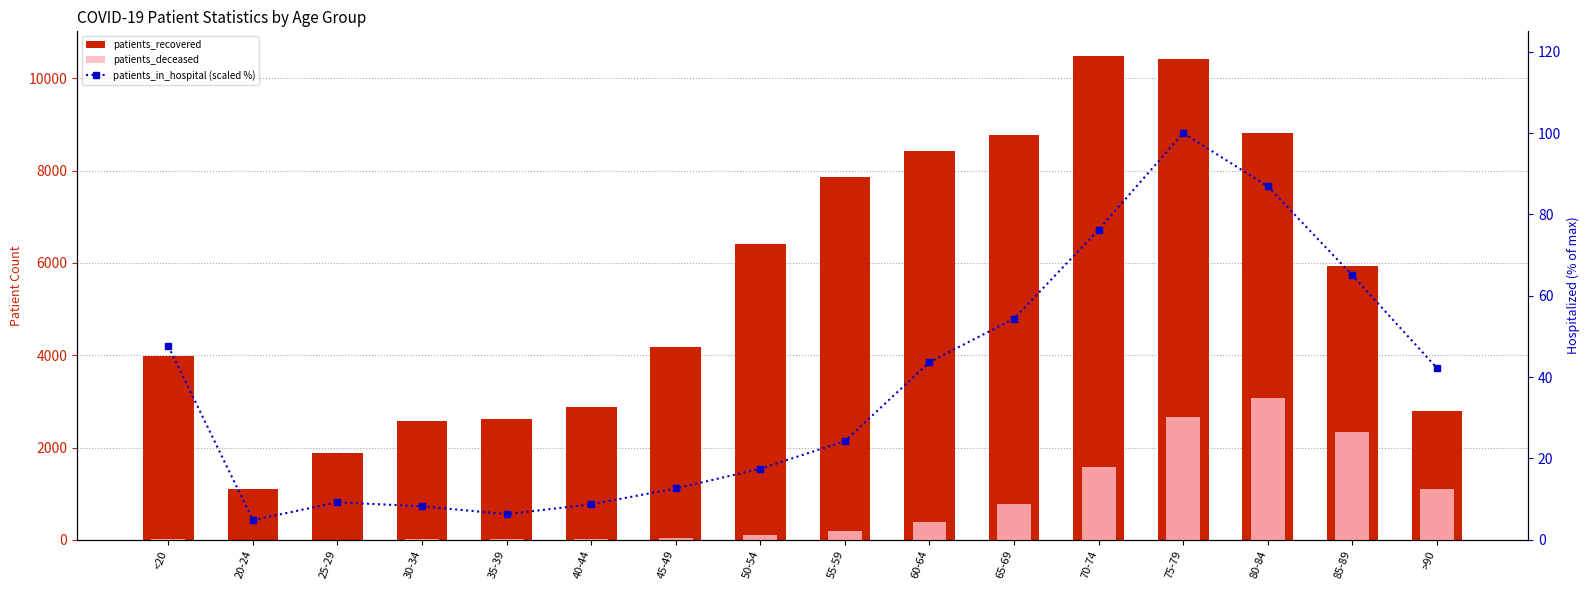

What is the highest value of the patients_deceased series?

3064.0